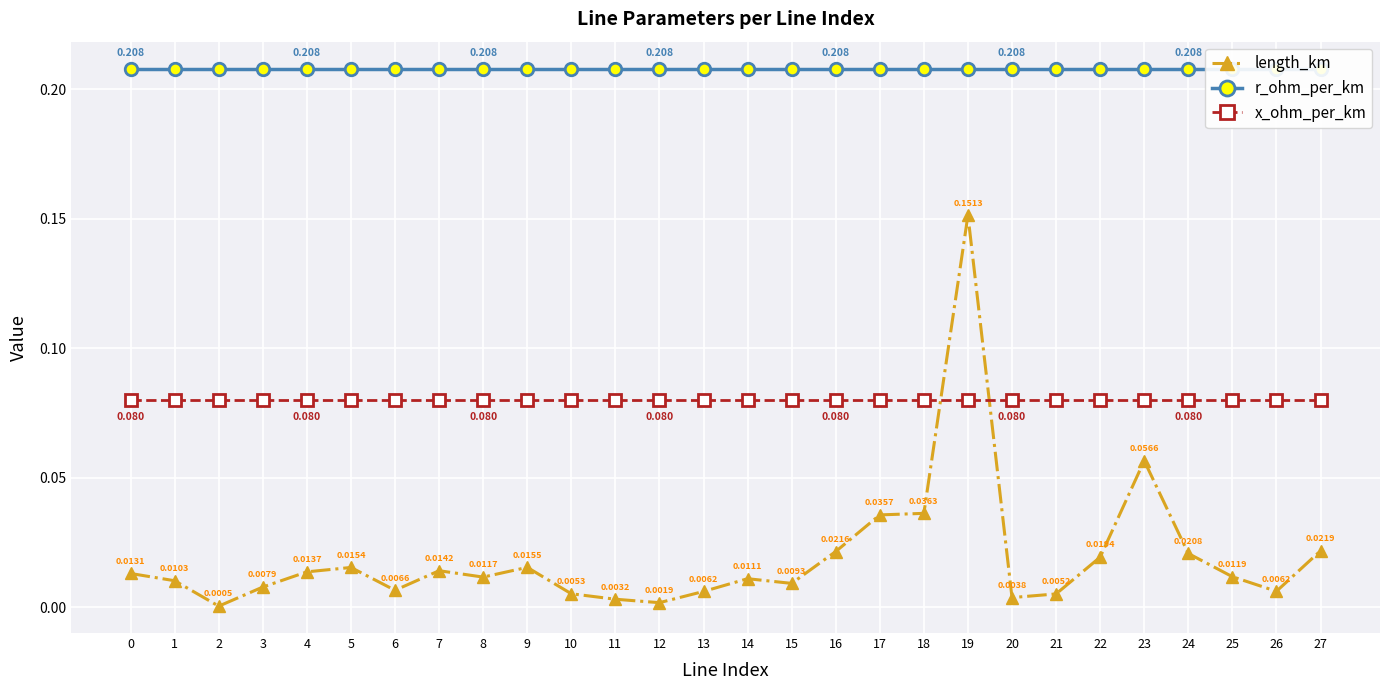

What is the average value of the r_ohm_per_km series?

0.2